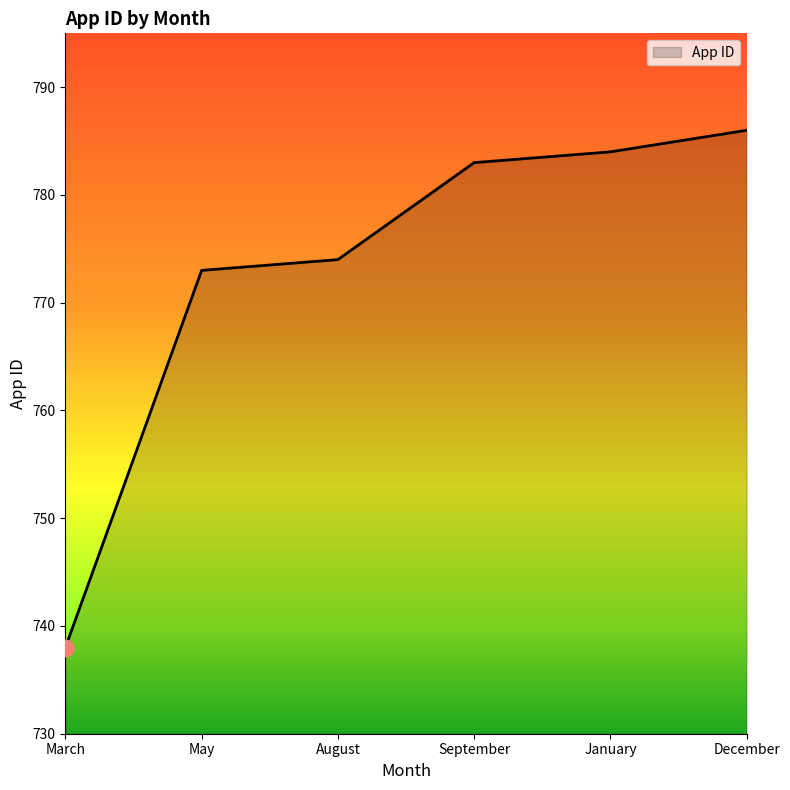

What is the sum of all values?

4638